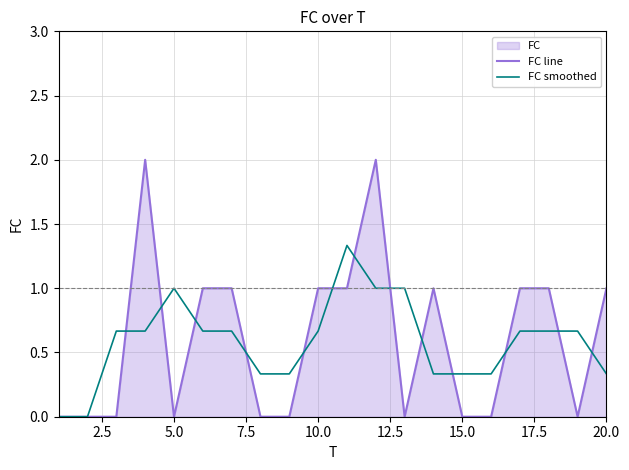

List the series in order of their peak value, highest first.

FC line, FC smoothed